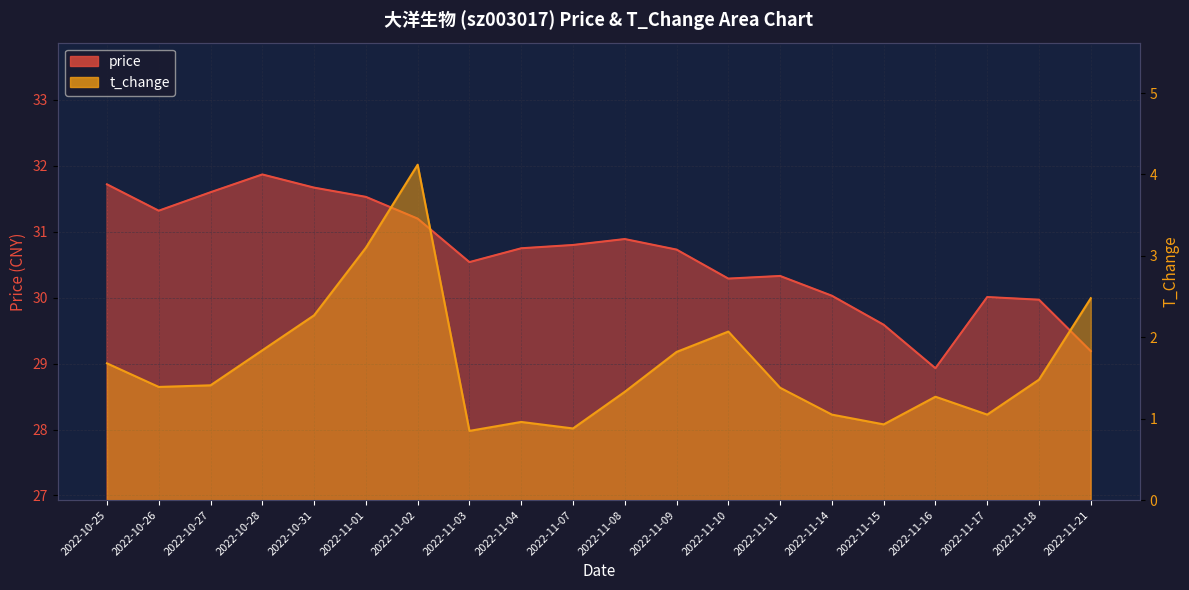

What position from the right is 2022-10-26?

19